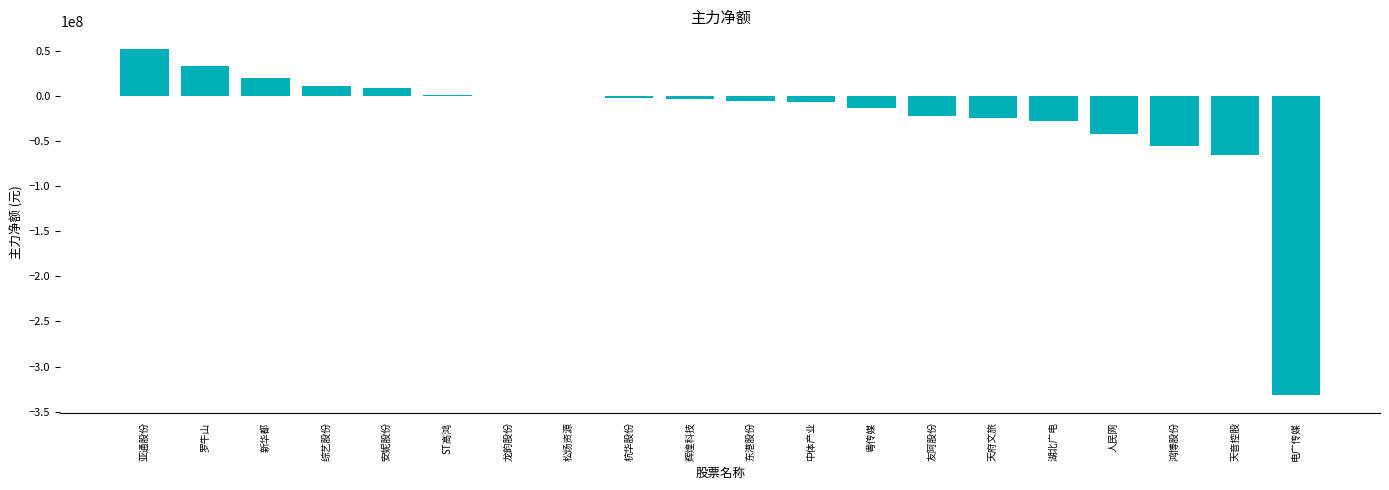

What is the change in value from 新华都 to 杭华股份?

-21317462